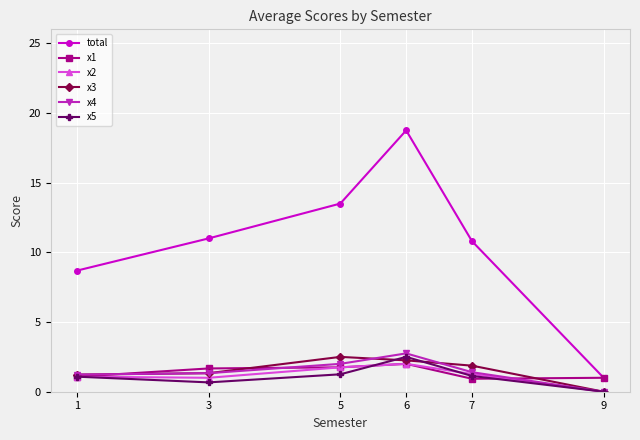

Which series has the largest total across all categories?

total